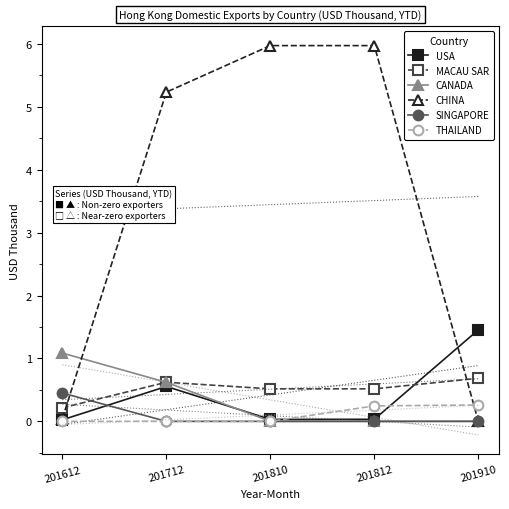

Count the THAILAND values in the range 0 to 1.

5